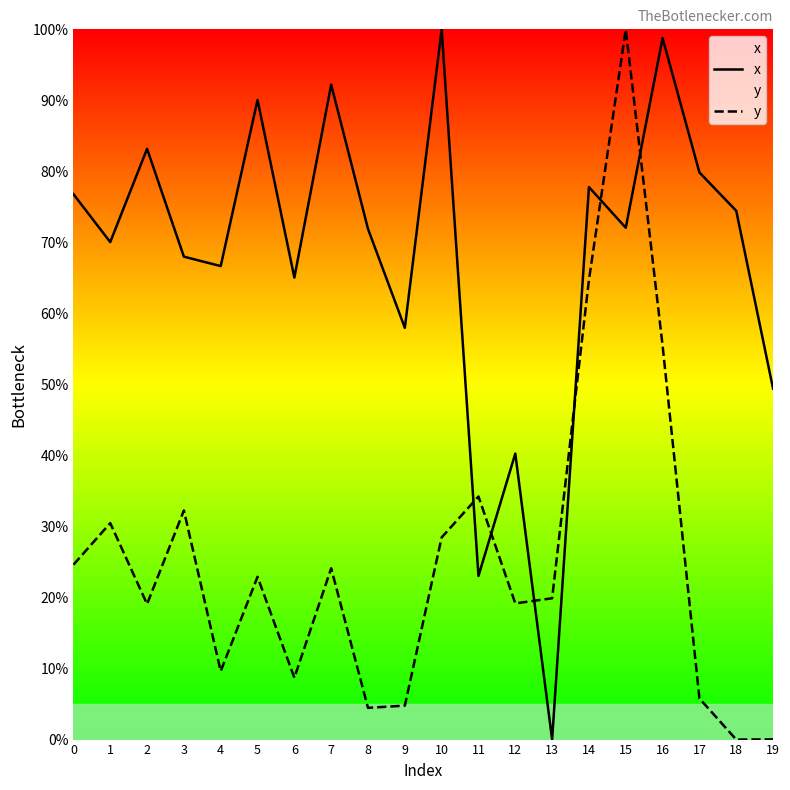

What is the sum of the y values at 16 and 7?

79.6